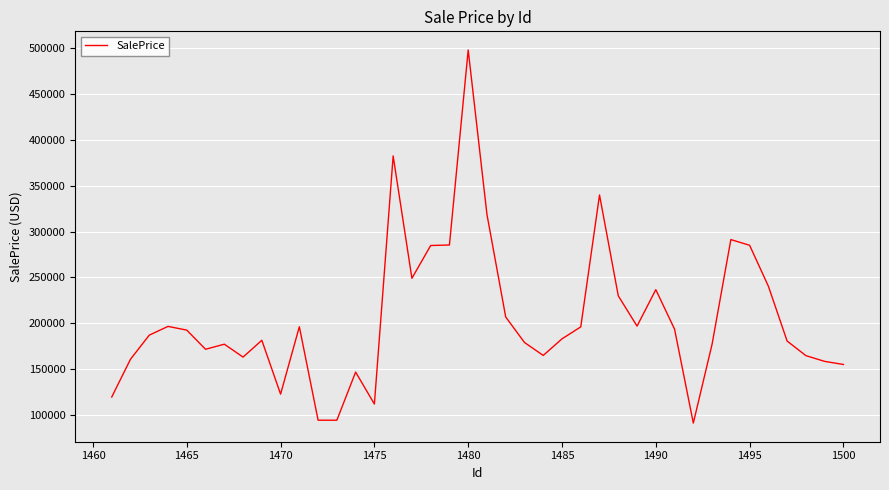

What is the difference between the maximum and minimum values?

405993.9